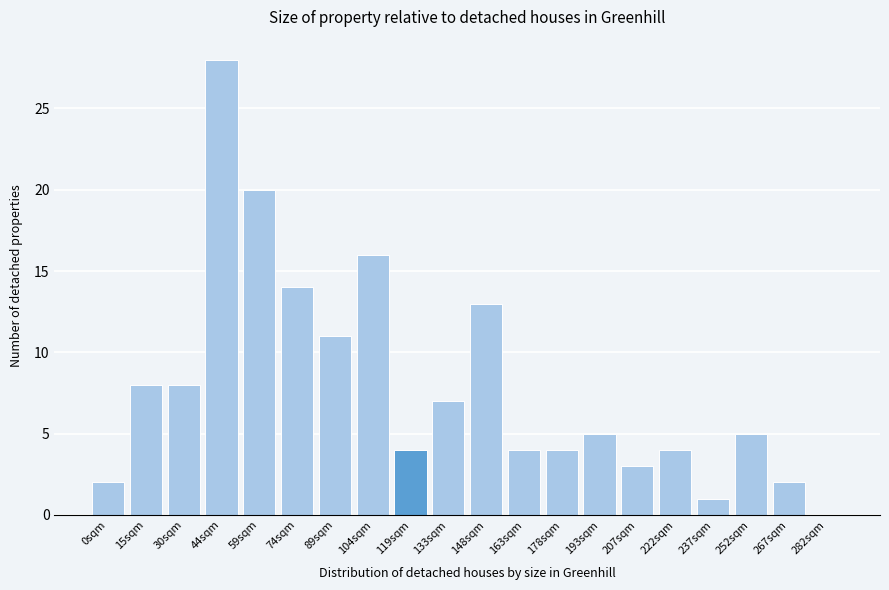

Reading left to right, list all the values displayed in this chart.

0sqm=2	15sqm=8	30sqm=8	44sqm=28	59sqm=20	74sqm=14	89sqm=11	104sqm=16	119sqm=4	133sqm=7	148sqm=13	163sqm=4	178sqm=4	193sqm=5	207sqm=3	222sqm=4	237sqm=1	252sqm=5	267sqm=2	282sqm=0